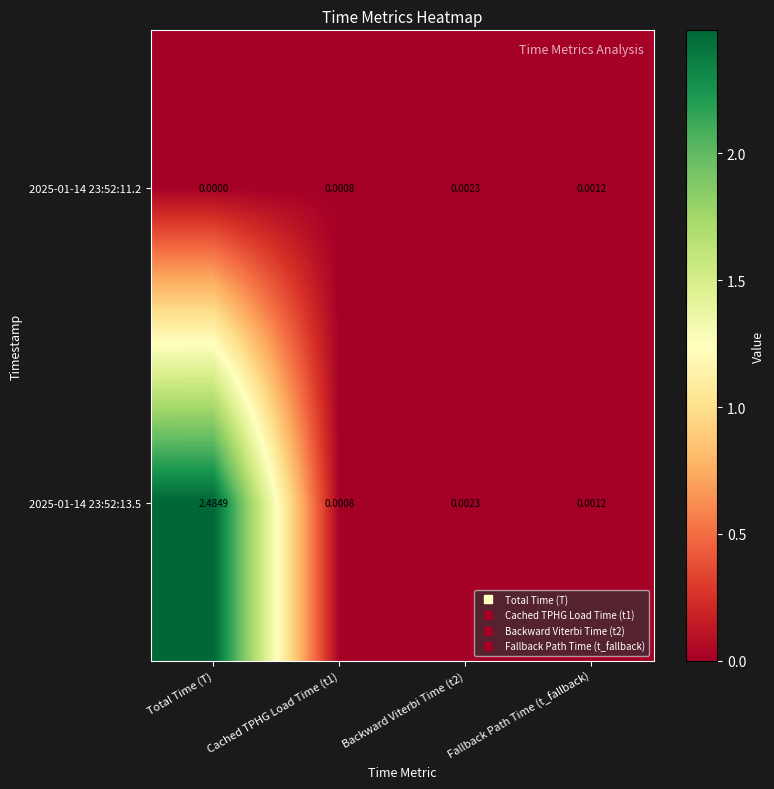

At how many categories does at least one series exceed 1?

1